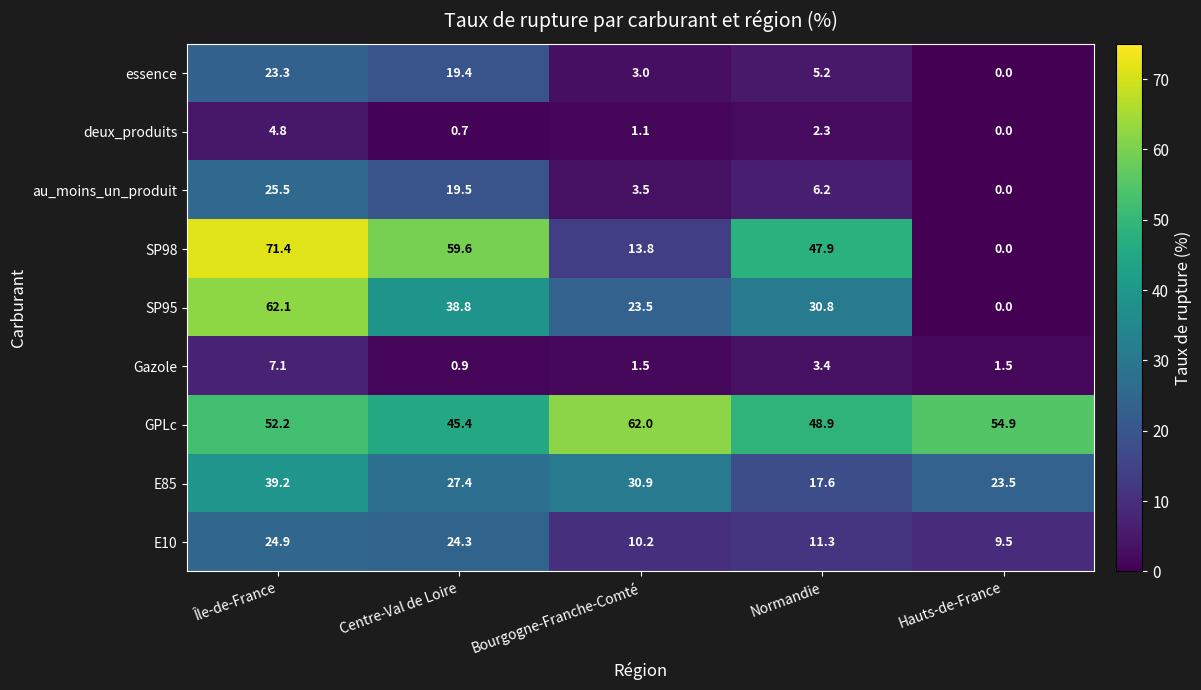

List the series in order of their peak value, lowest first.

deux_produits, Gazole, essence, E10, au_moins_un_produit, E85, GPLc, SP95, SP98